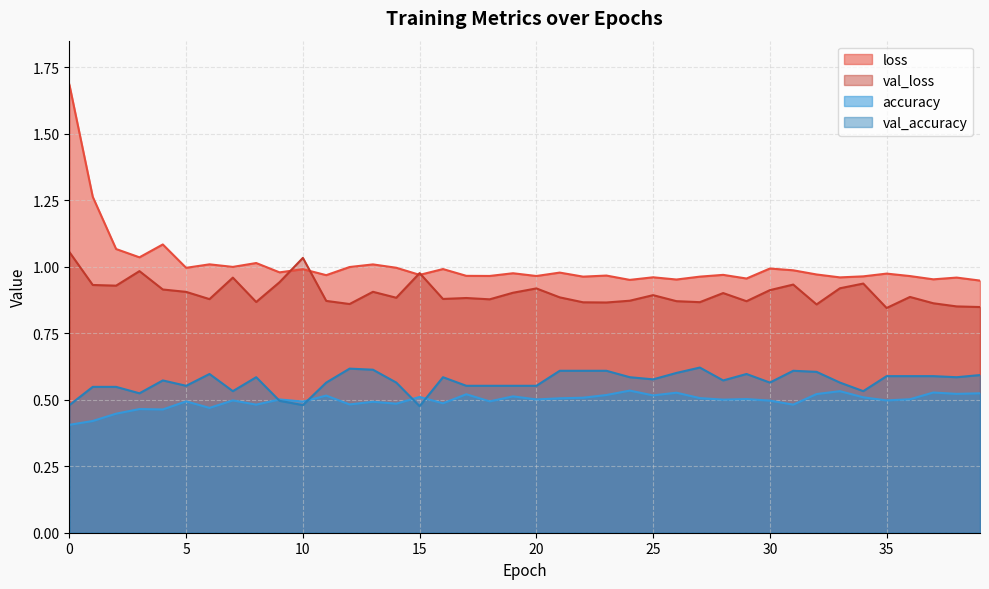

How many lines are shown in the chart?

4